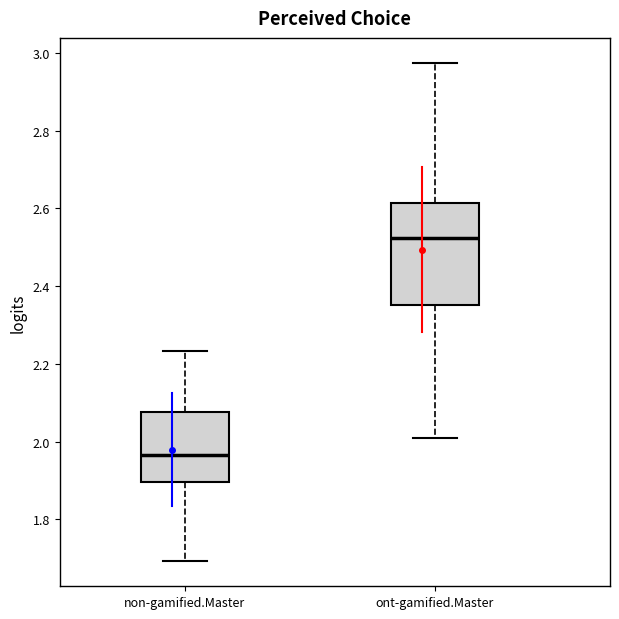

Reading left to right, read every box against the y-axis: the position of its median line, the range the box covers, and the ends of its whiskers. The values are not printed on the chart, so give them approximately, as read against the axis.

non-gamified.Master: median 1.96, box 1.90 to 2.08, whiskers 1.70 to 2.24
ont-gamified.Master: median 2.52, box 2.36 to 2.62, whiskers 2.00 to 2.98